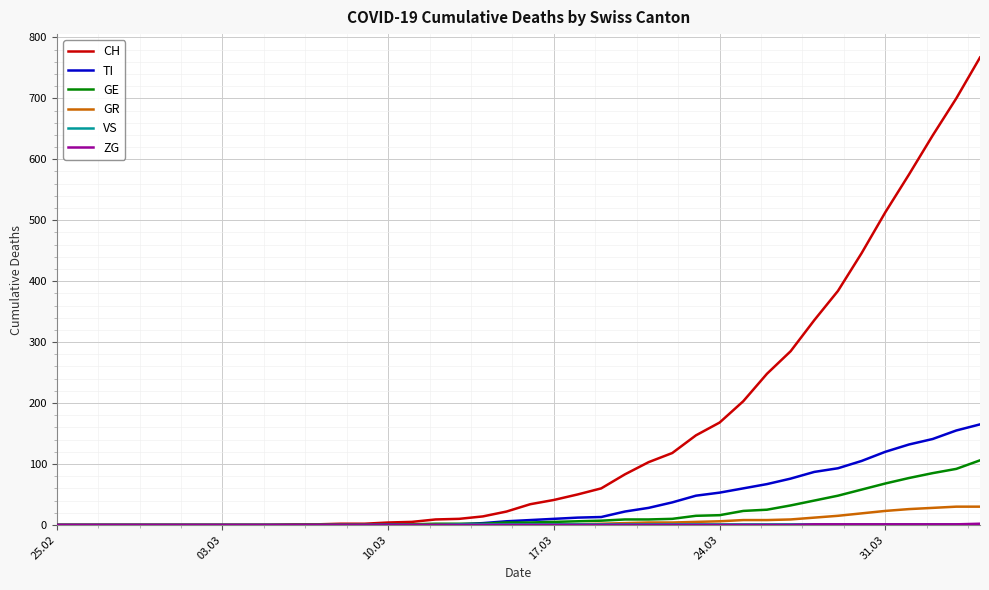

What is the highest value of the TI series?

165